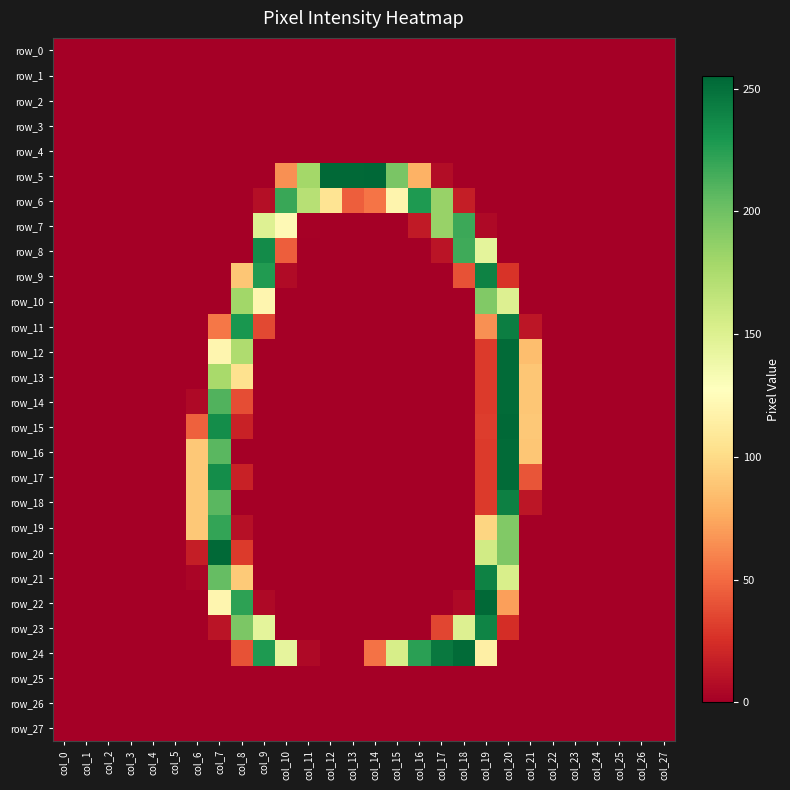

Which series has the widest spread of values?

row_5